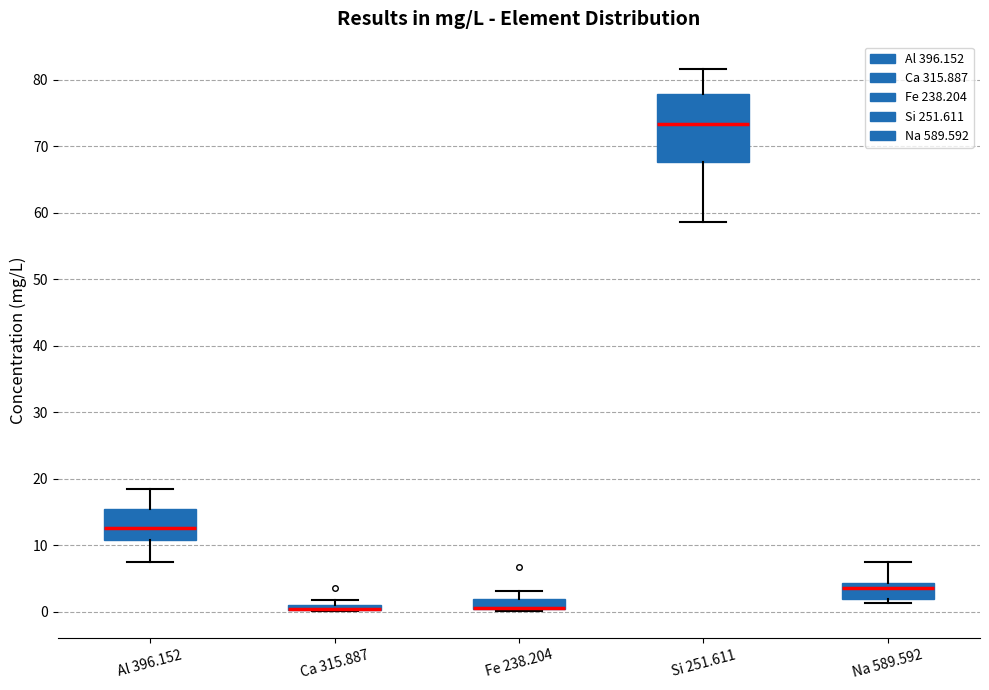

Where is the lower edge of the box for Al 396.152 on the y-axis? The values are not printed on the chart, so give them approximately, as read against the axis.

11